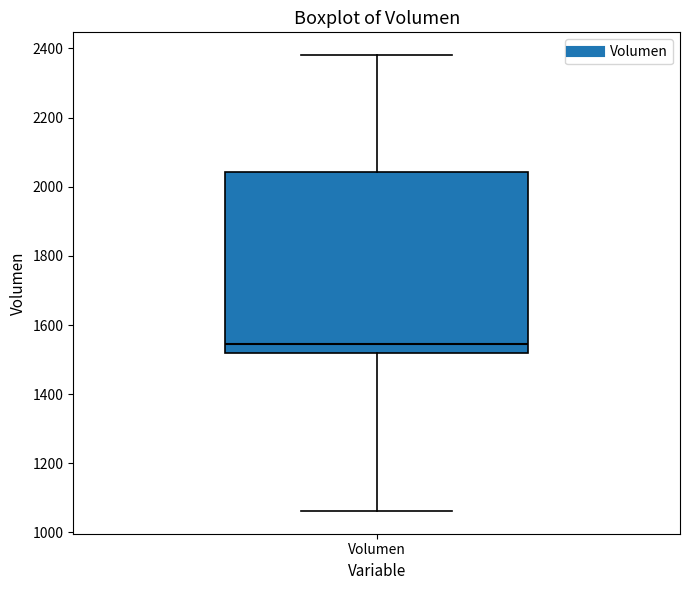

Read this box plot against the y-axis: the position of the median line, the range covered by the box, and the ends of both whiskers. The values are not printed on the chart, so give them approximately, as read against the axis.

median 1540, box 1520 to 2040, whiskers 1060 to 2380